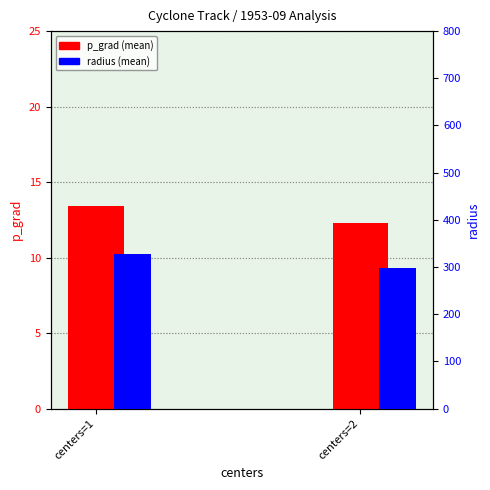

Which category has the highest value in the radius (mean) series?

centers=1